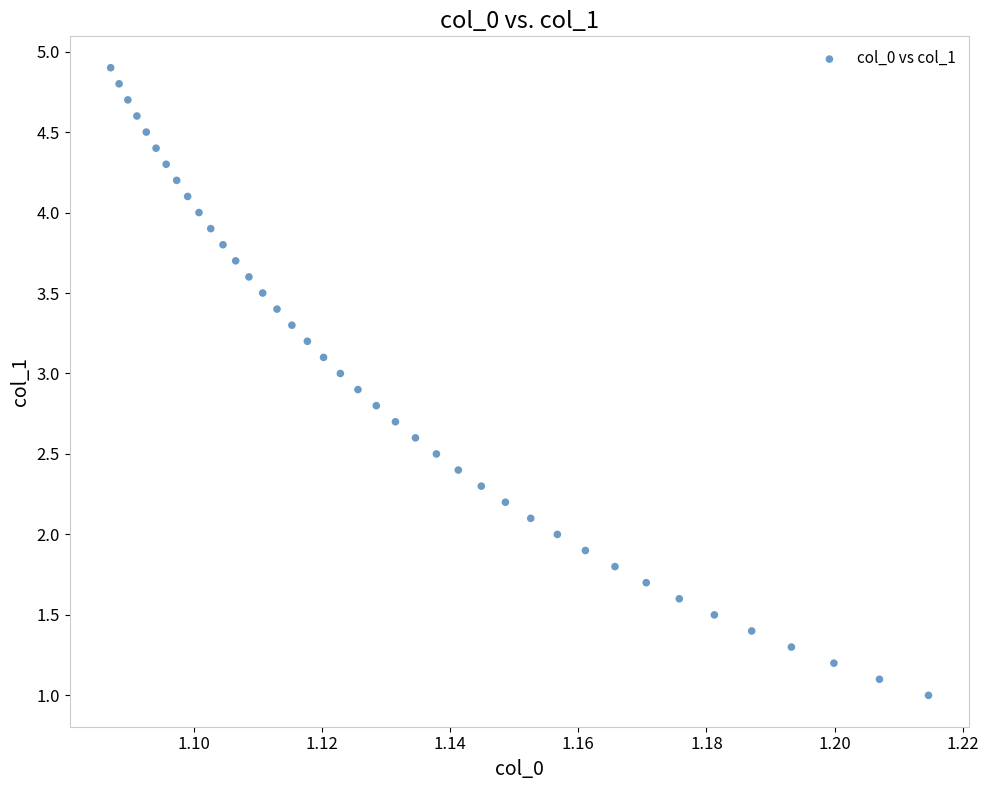

What is the range of Y values (max minus min)?

3.9